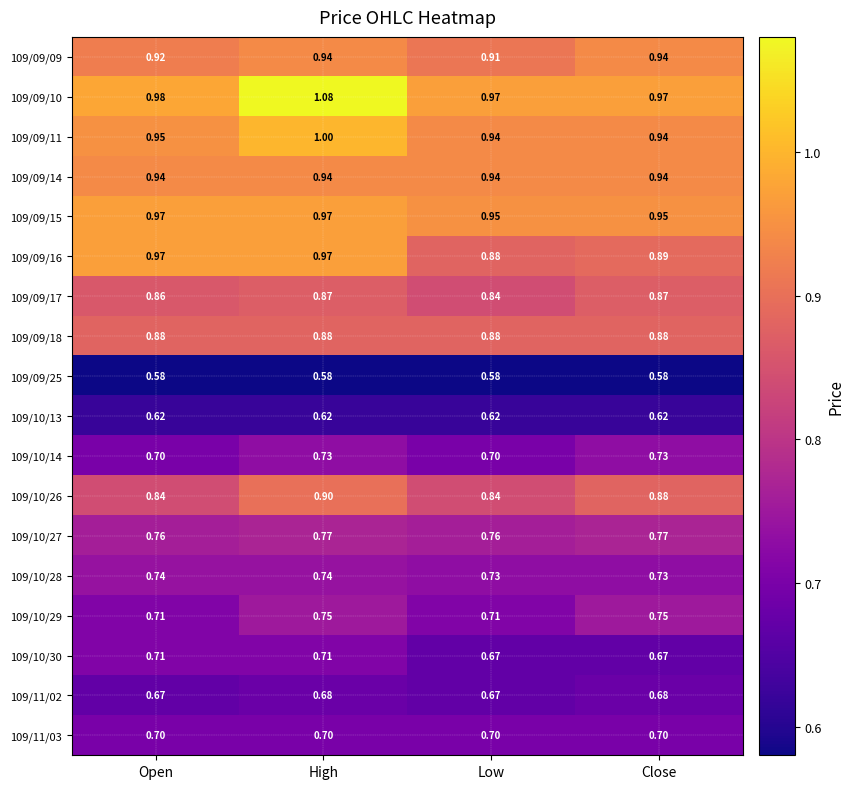

Where is 109/09/17 nearest to the value 0?

Low